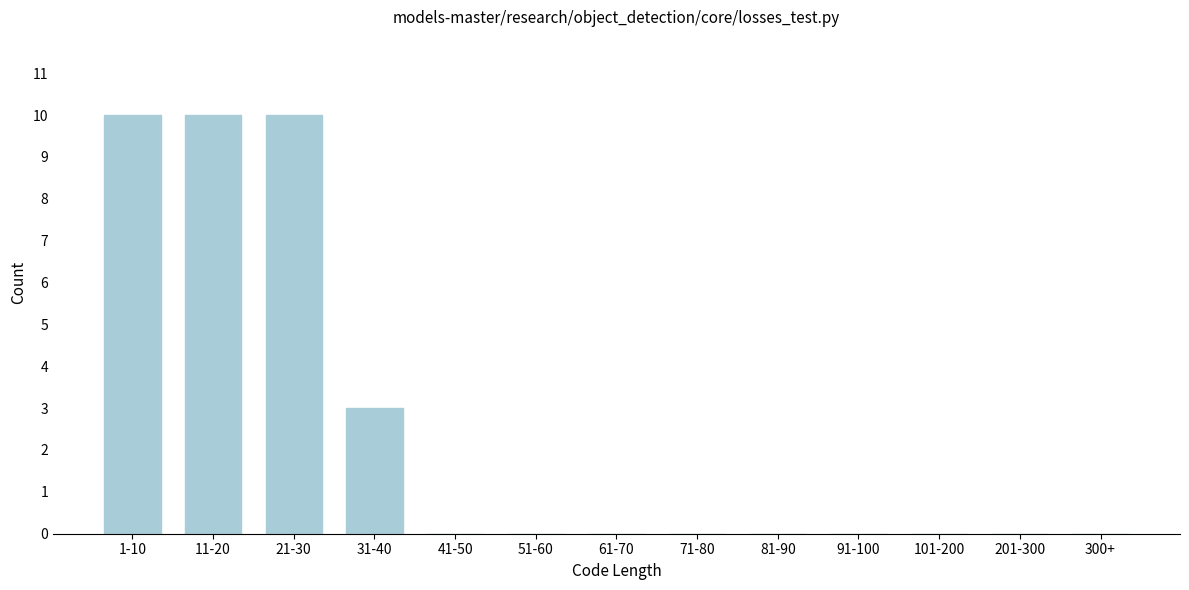

Reading left to right, extract all data points from this chart.

1-10=10	11-20=10	21-30=10	31-40=3	41-50=0	51-60=0	61-70=0	71-80=0	81-90=0	91-100=0	101-200=0	201-300=0	300+=0